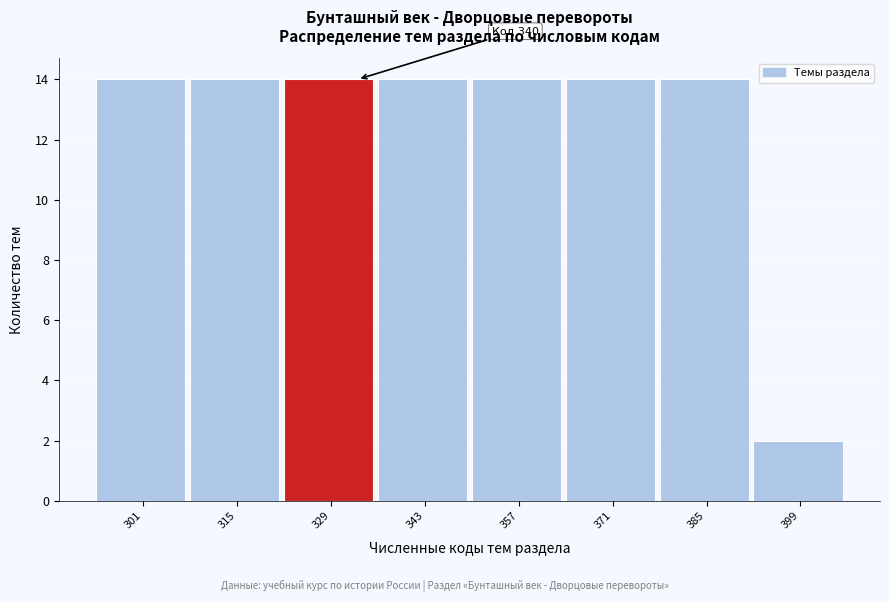

Reading left to right, extract all data points from this chart.

301=14	315=14	329=14	343=14	357=14	371=14	385=14	399=2